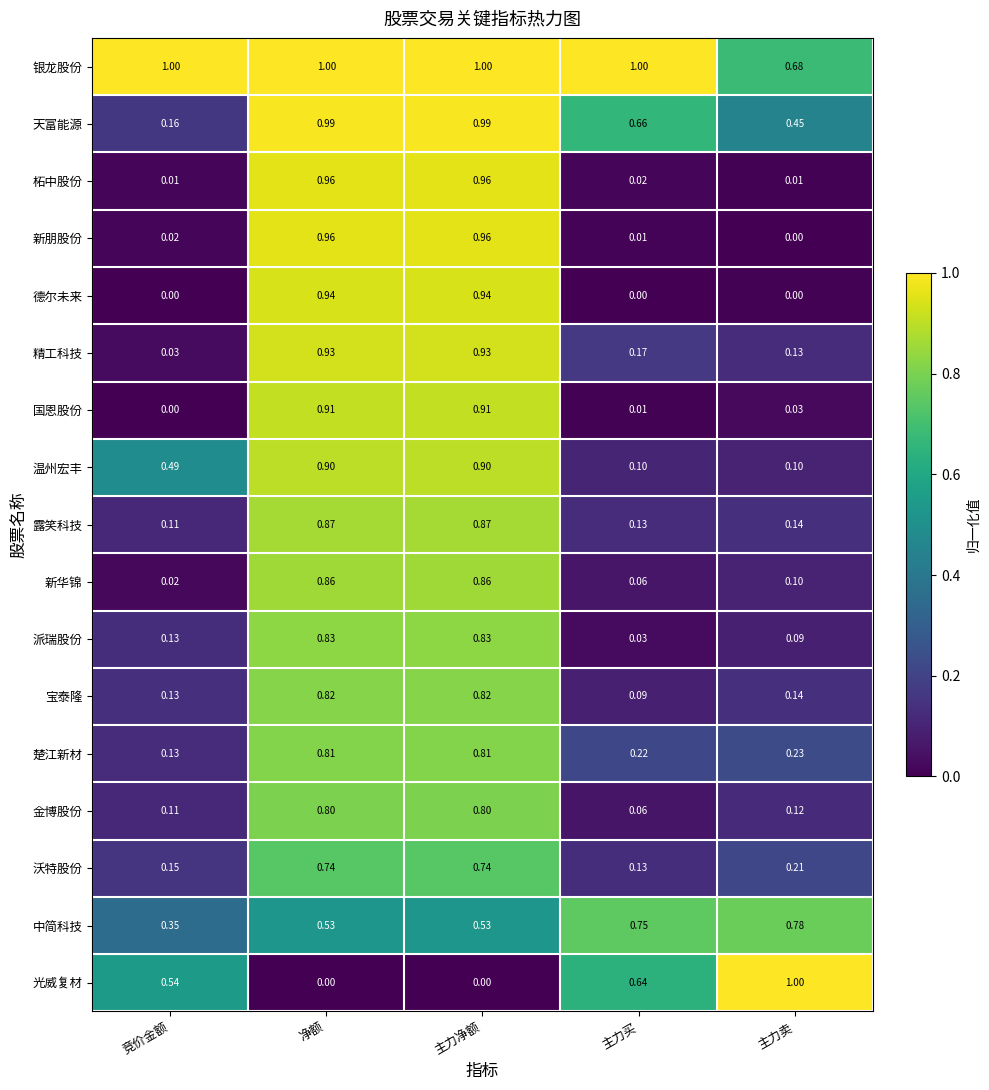

Count the number of data series in this chart.

17